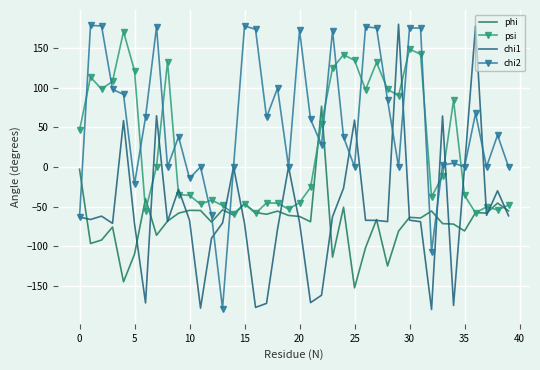

How many negative values does the chi1 series have?

31